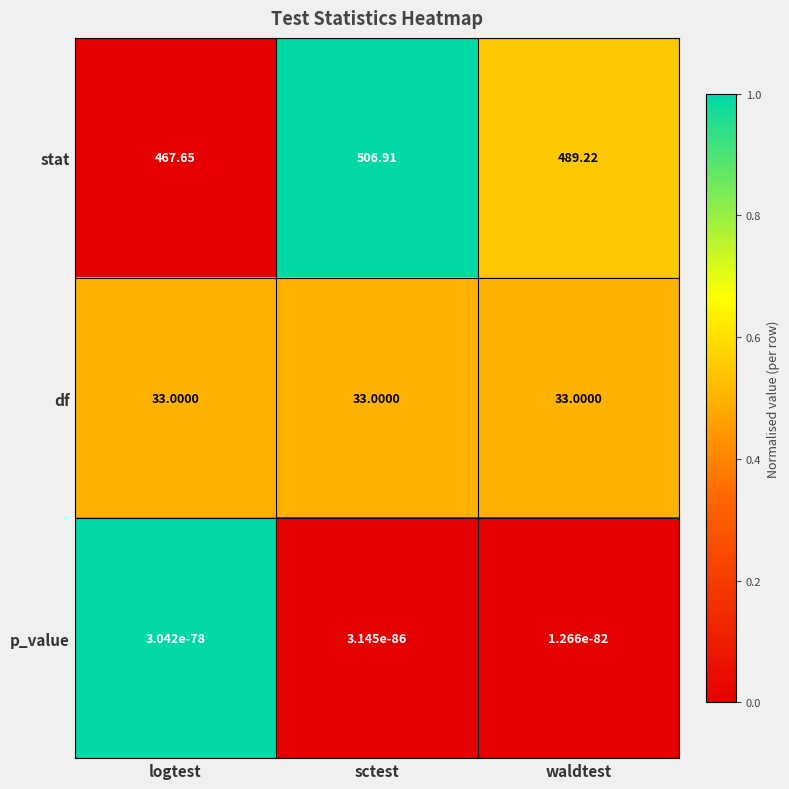

Between sctest and waldtest, which series saw the biggest shift?

stat